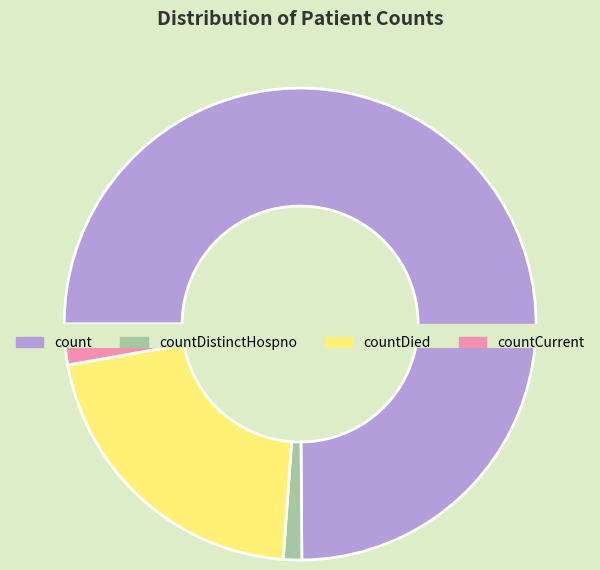

Does any single category account for the majority?

Yes